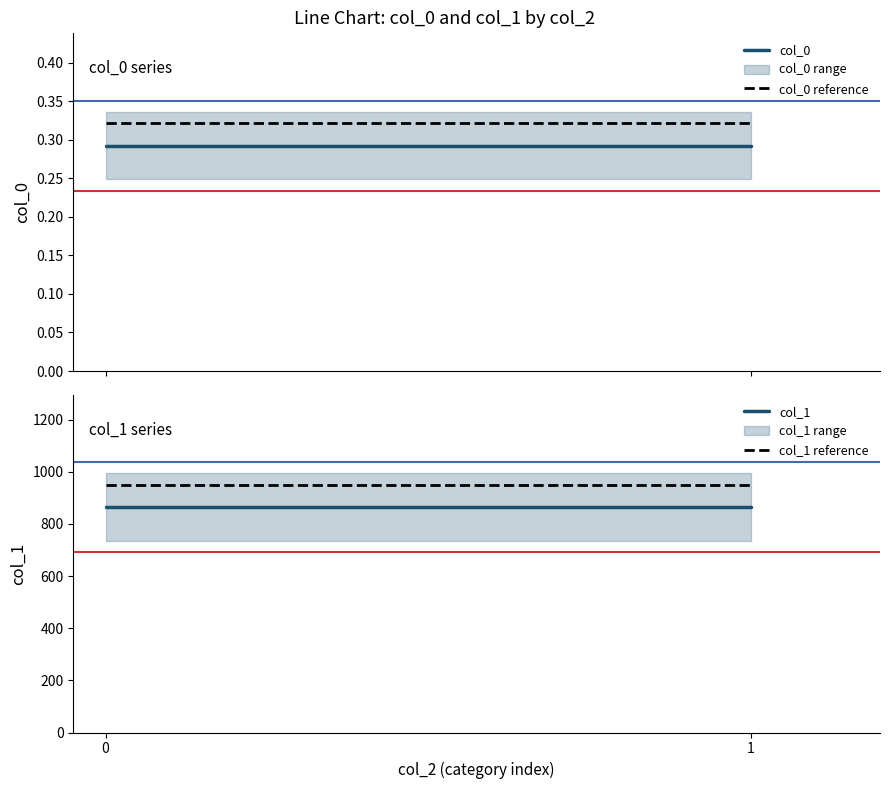

Reading left to right, extract all data points from this chart.

col_0: 0.3	0.3
col_0 reference: 0.3	0.3
col_1: 864.5	864.5
col_1 reference: 951.0	951.0